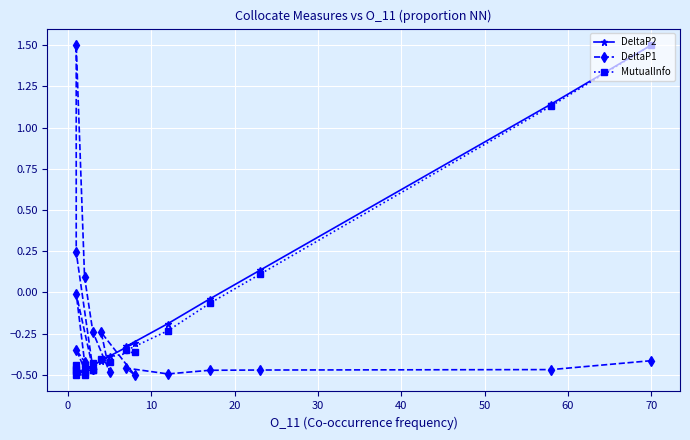

Is it true that DeltaP1 equals -0.7 at 18?

False